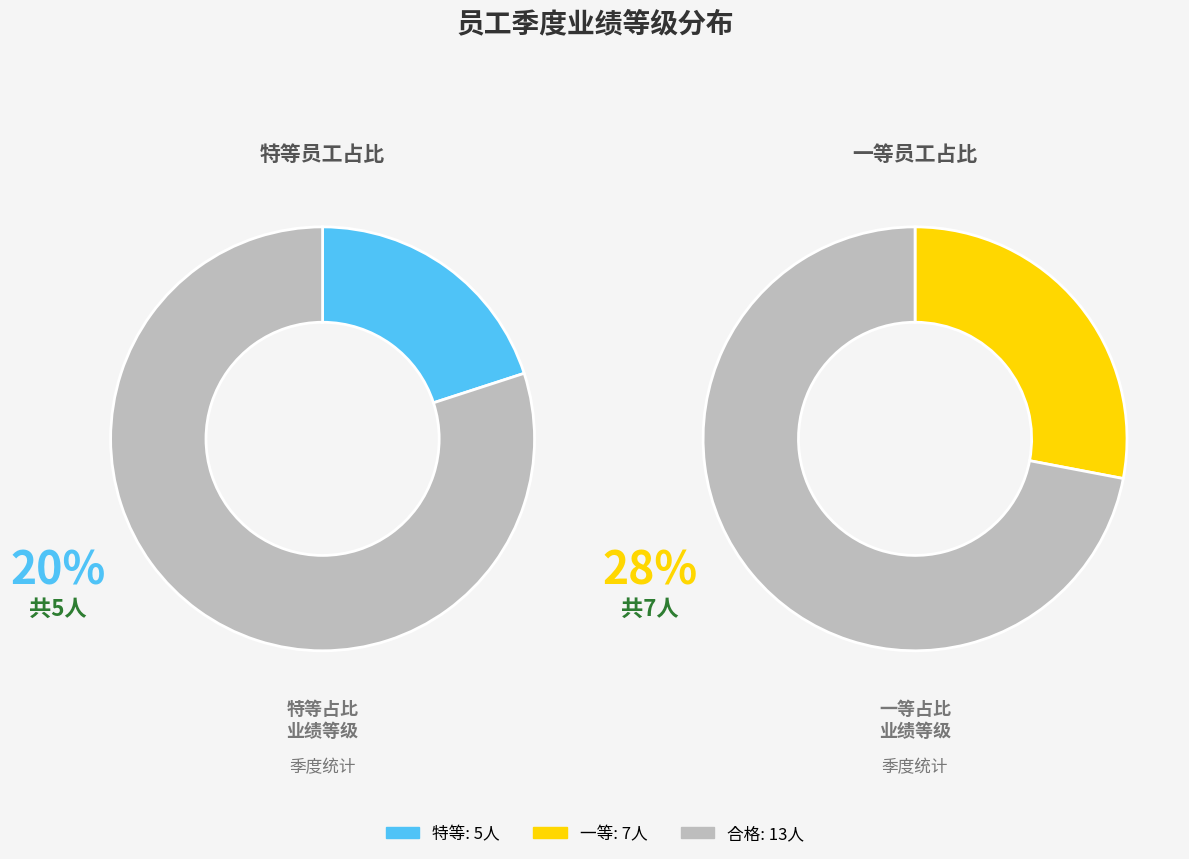

Approximately how many times larger is the value at 一等 compared to 合格?

0.5